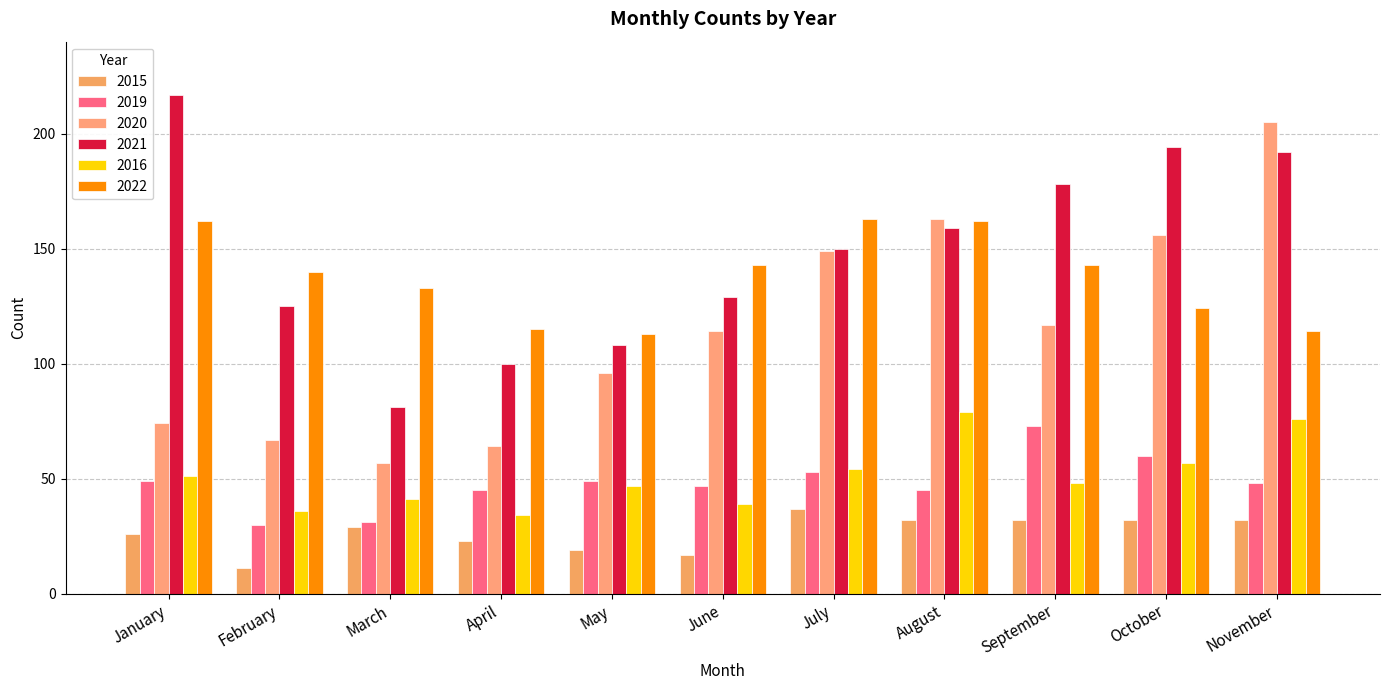

Which series has the largest range (max minus min)?

2020